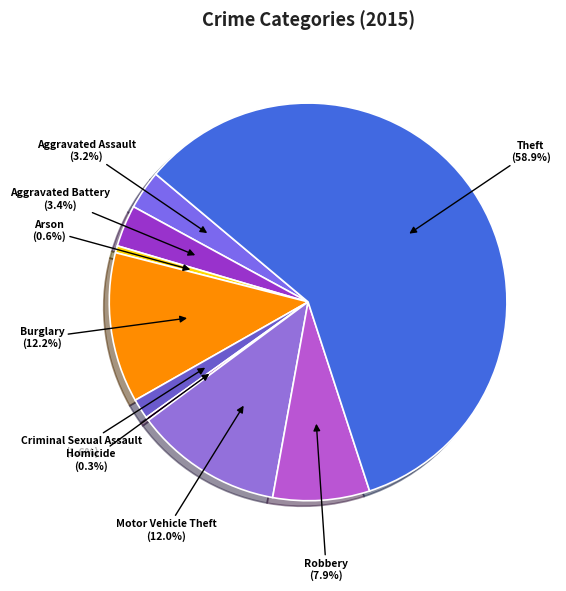

What is the largest slice in the pie chart?

Theft